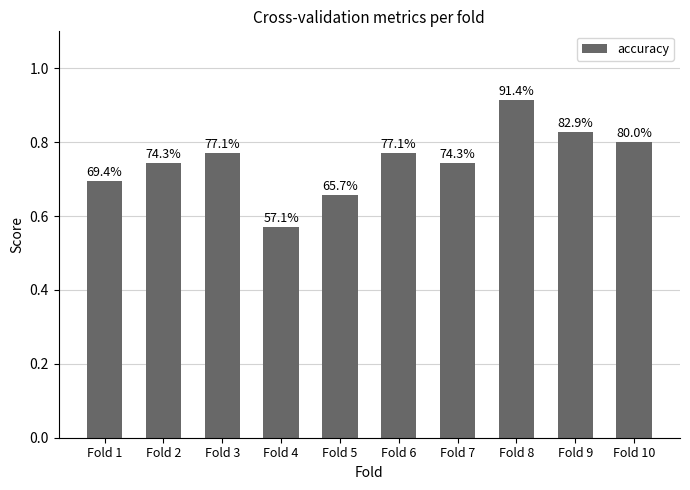

What is the approximate value at Fold 8?

0.9